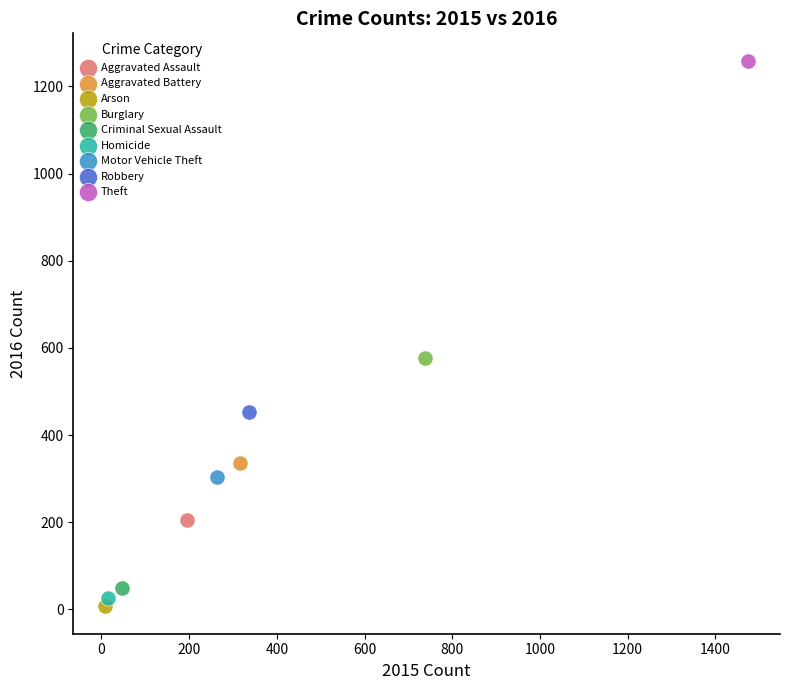

What are all the series names shown in the legend?

Aggravated Assault, Aggravated Battery, Arson, Burglary, Criminal Sexual Assault, Homicide, Motor Vehicle Theft, Robbery, Theft